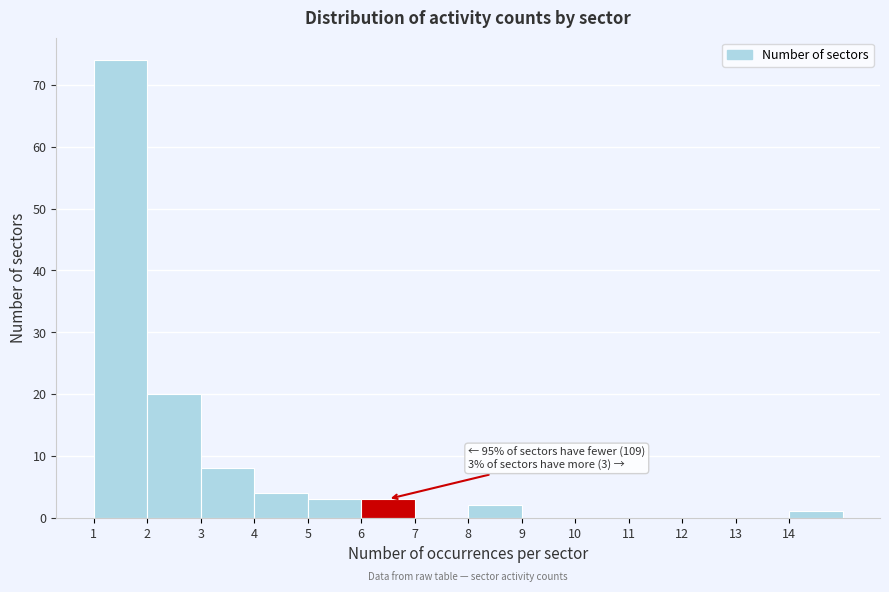

Which range on the x-axis has the tallest bar?

1 to 2